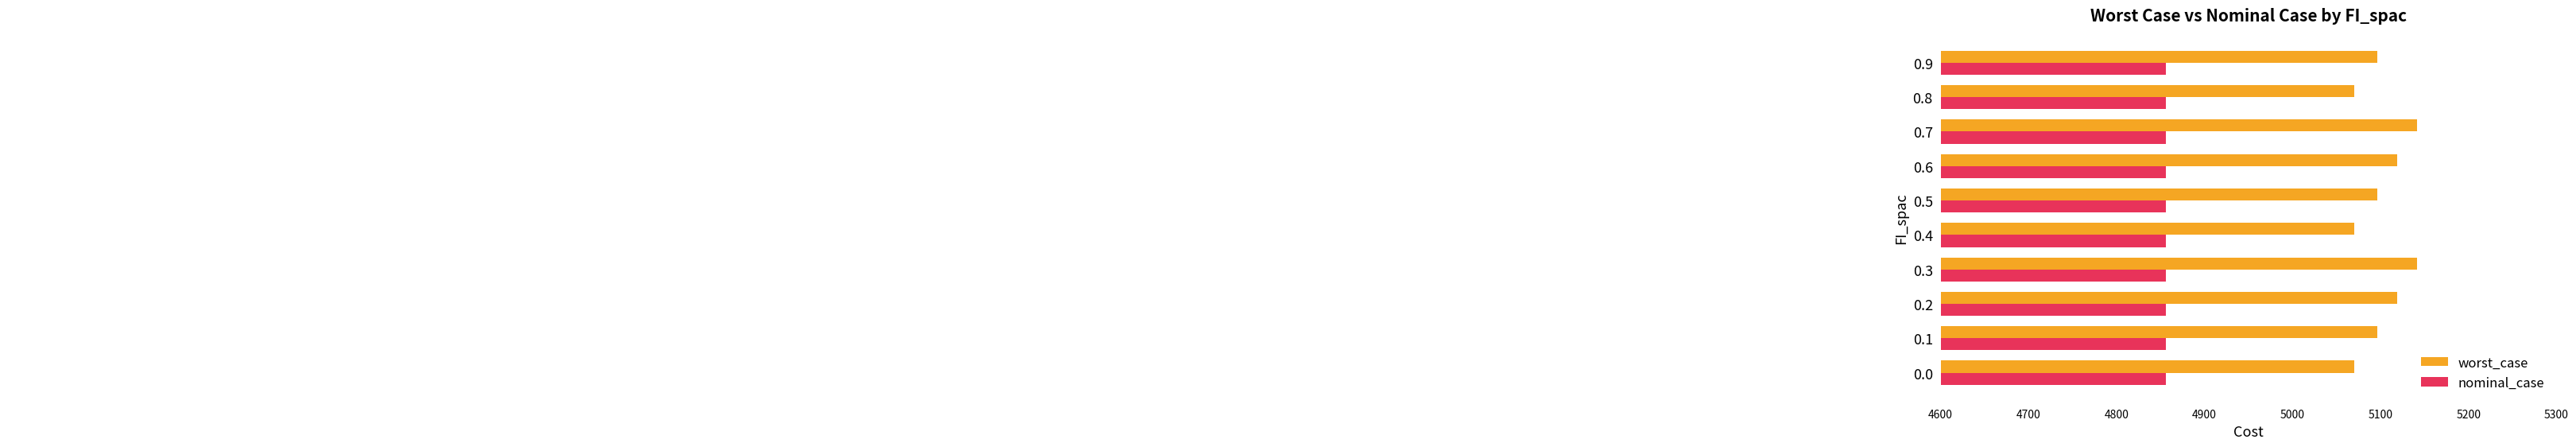

How many distinct data groups are displayed?

2